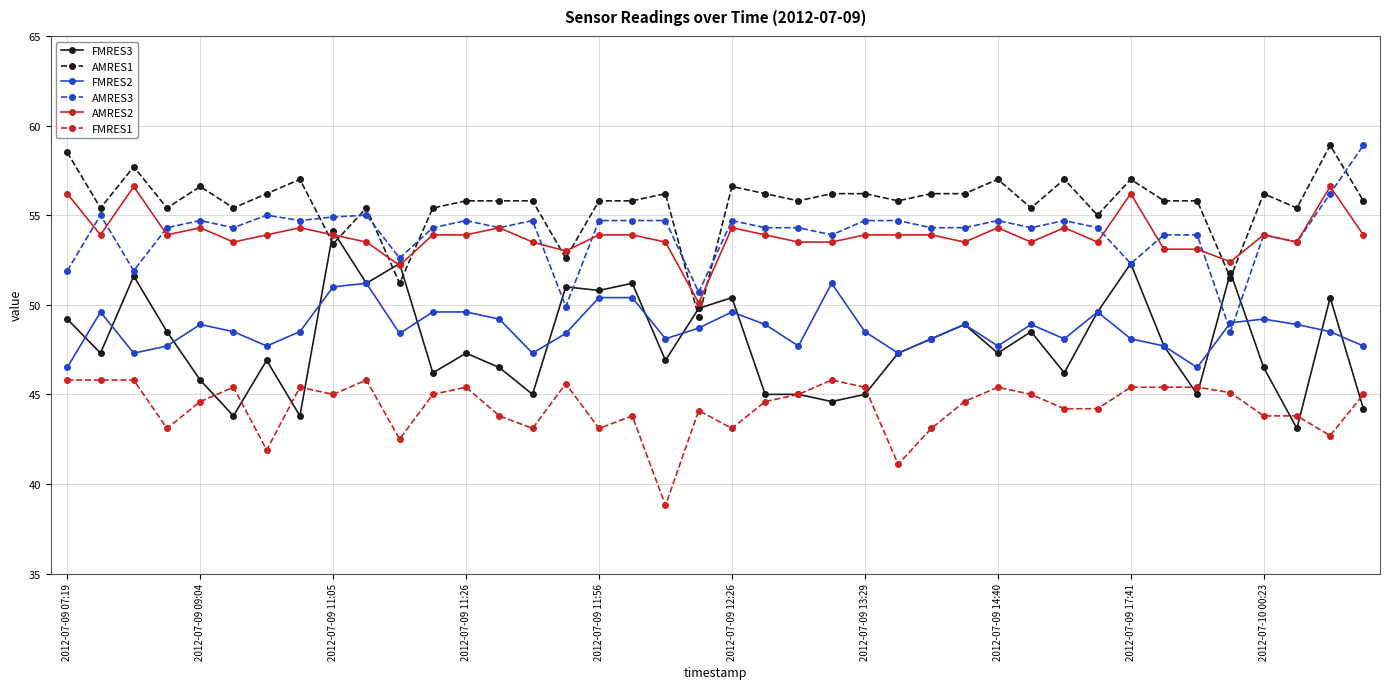

What is the value of the AMRES1 point at the 36th from the left?

51.5